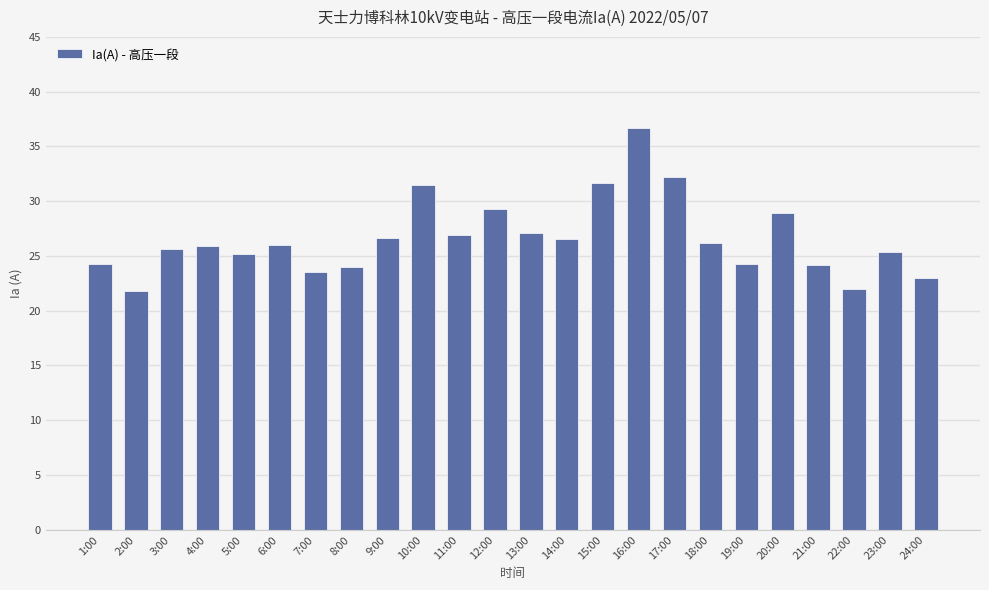

What is the minimum value shown in the chart?

21.8